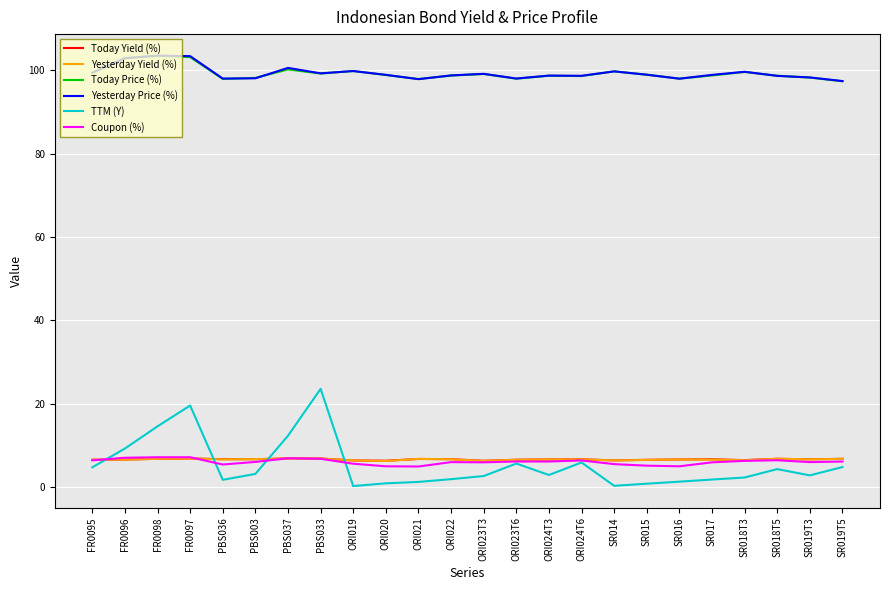

What is the greatest value displayed?

103.5